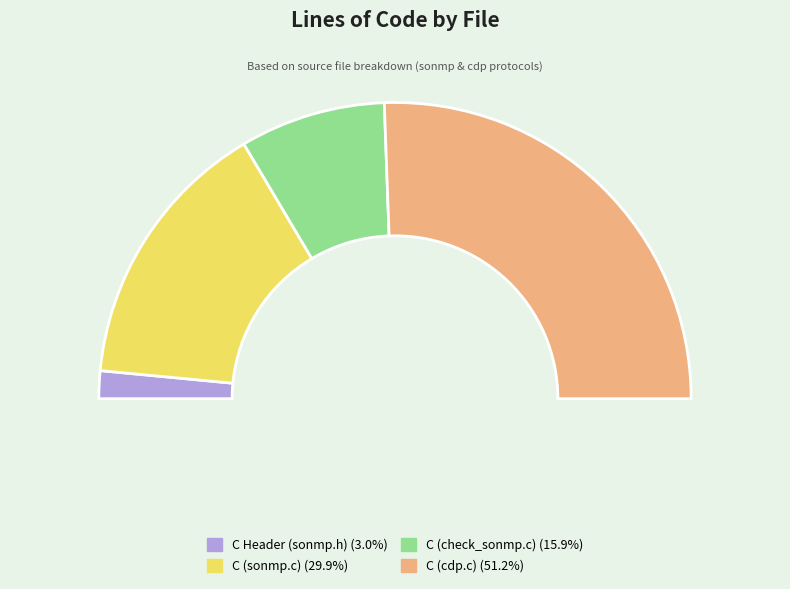

How many segments does this pie chart have?

4